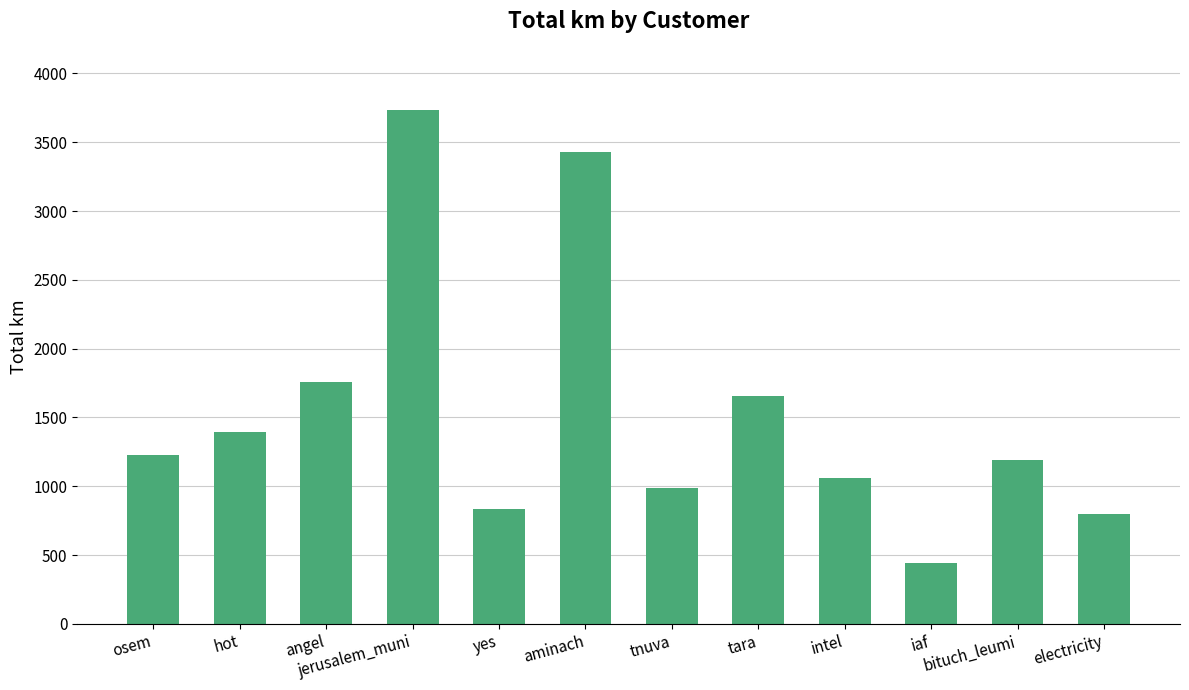

Which category has the highest value across all series?

jerusalem_muni